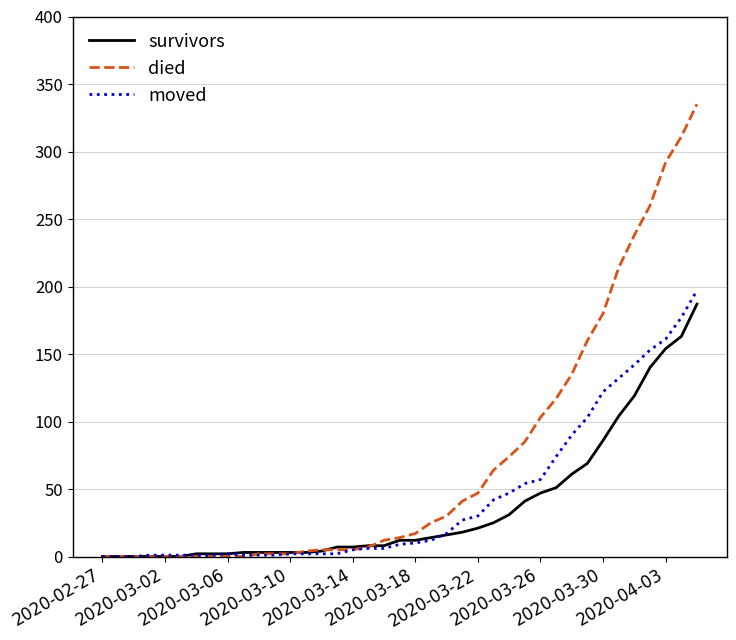

Rank the series by their maximum value, from highest to lowest.

died, moved, survivors